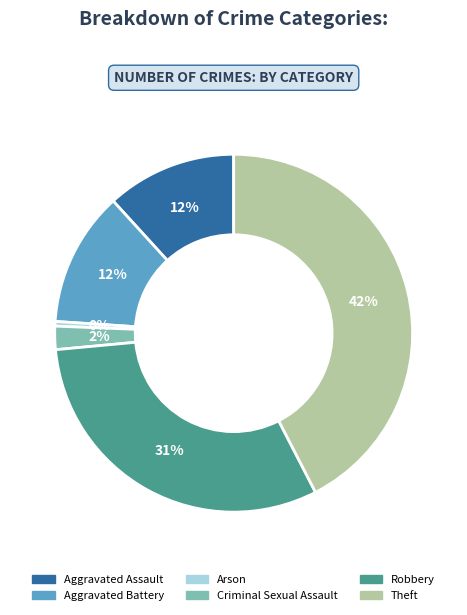

Does Criminal Sexual Assault account for over 50% of the chart?

No